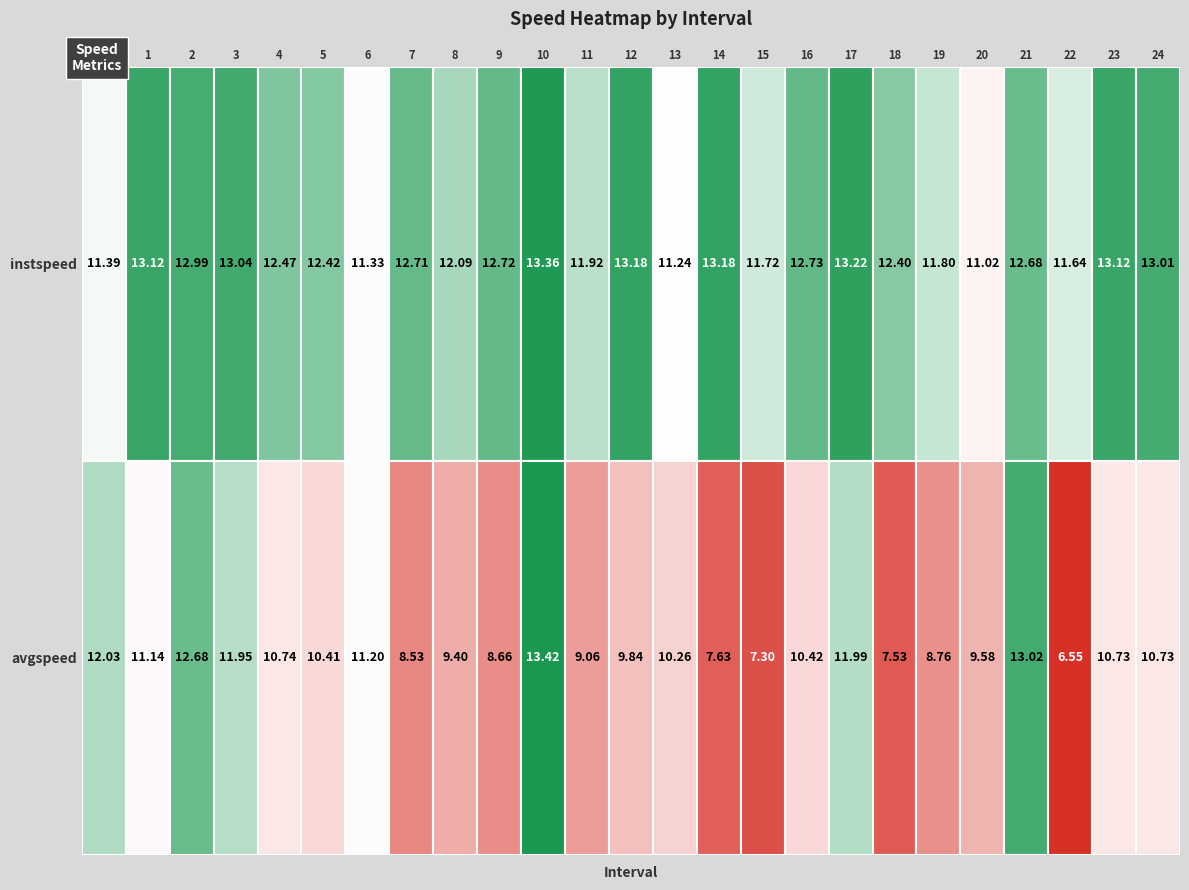

Is it true that avgspeed equals 10.7 at 23?

True